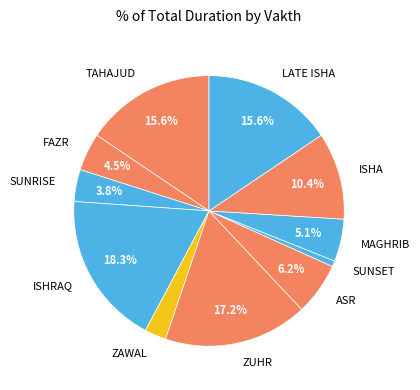

Is TAHAJUD the majority of the pie?

No